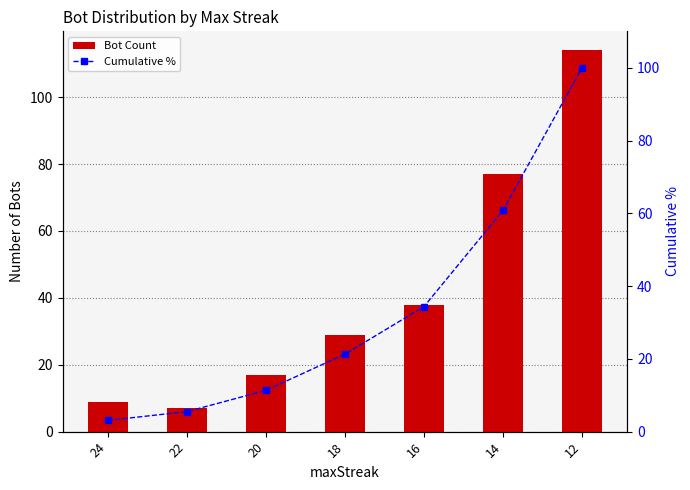

Are the bars horizontal?

No